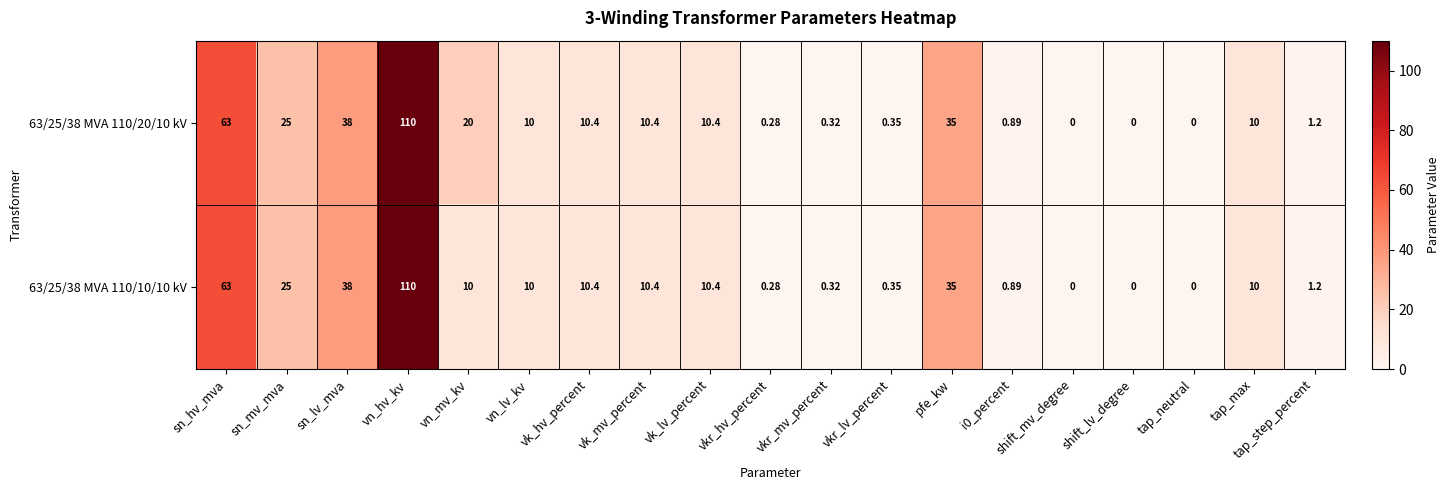

Is the value of 63/25/38 MVA 110/20/10 kV at vn_hv_kv greater than the value of 63/25/38 MVA 110/10/10 kV at vkr_lv_percent?

Yes